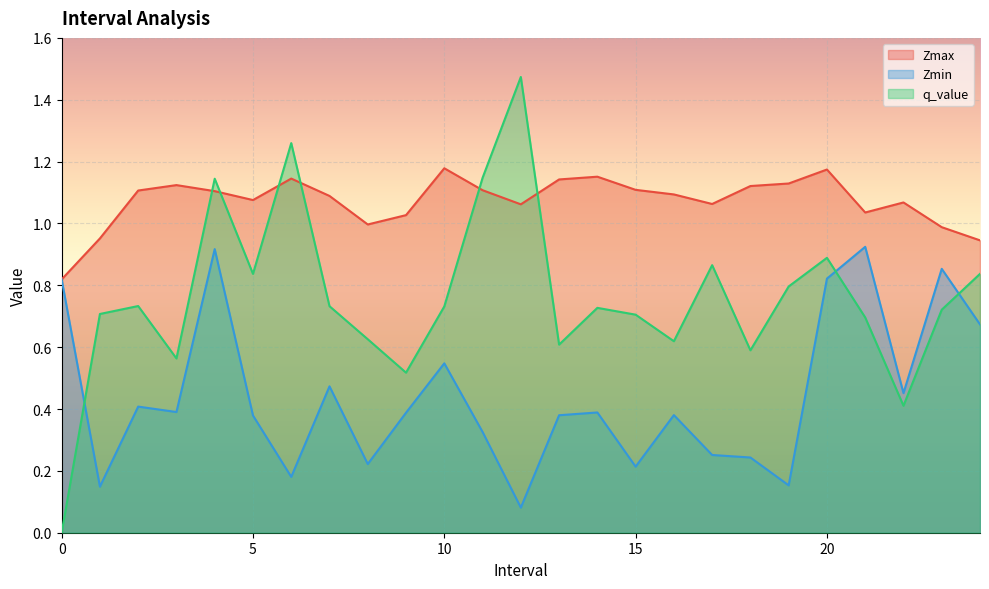

Which series changed the most between 2.0 and 17.0?

Zmin